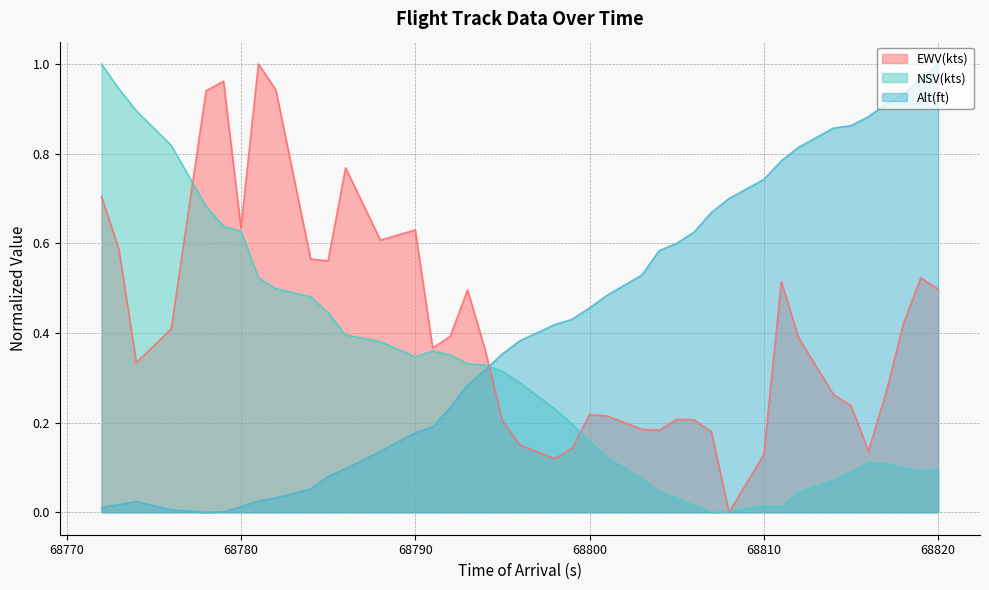

True or false: EWV(kts) and Alt(ft) cross at least once.

True